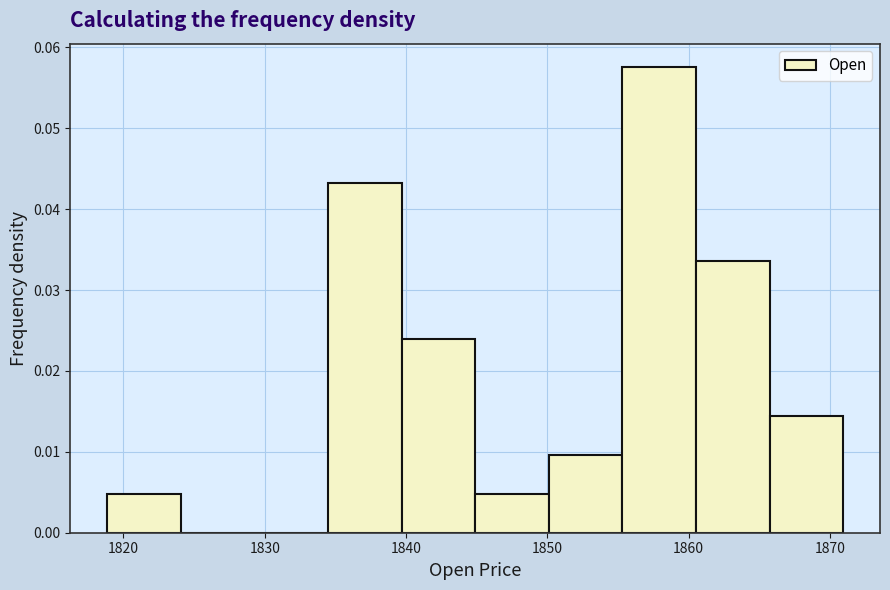

How tall is the bar that spans 1819 to 1824 on the x-axis? Neither the bar edges nor the heights are printed on the chart, so give them approximately, as read against the axes.

0.005